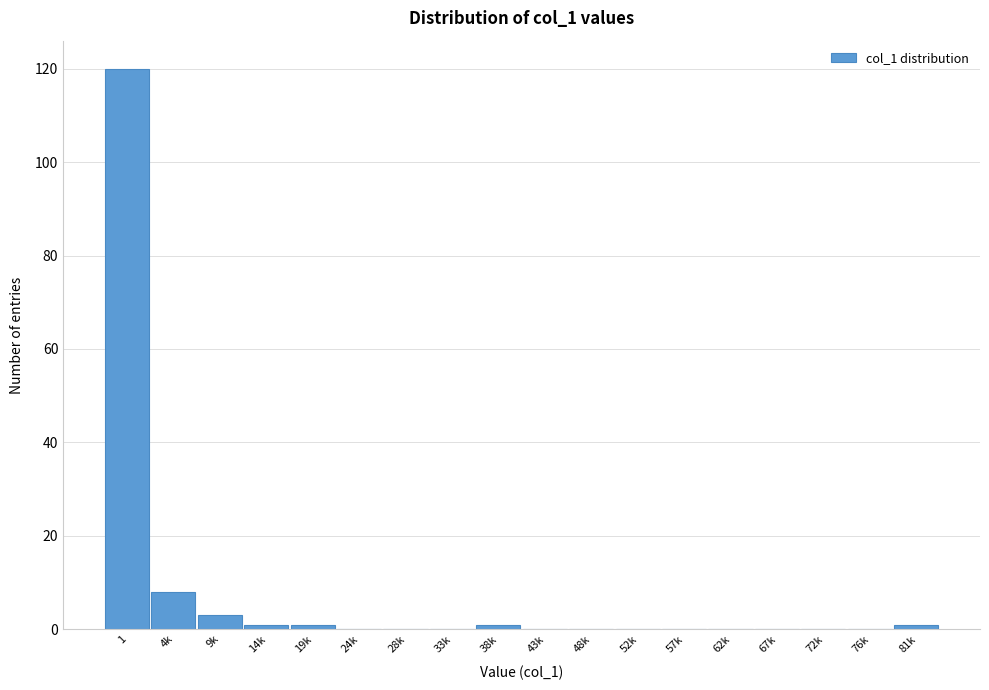

Reading right to left, transcribe all the data shown in this chart.

81k=1	76k=0	72k=0	67k=0	62k=0	57k=0	52k=0	48k=0	43k=0	38k=1	33k=0	28k=0	24k=0	19k=1	14k=1	9k=3	4k=8	1=120